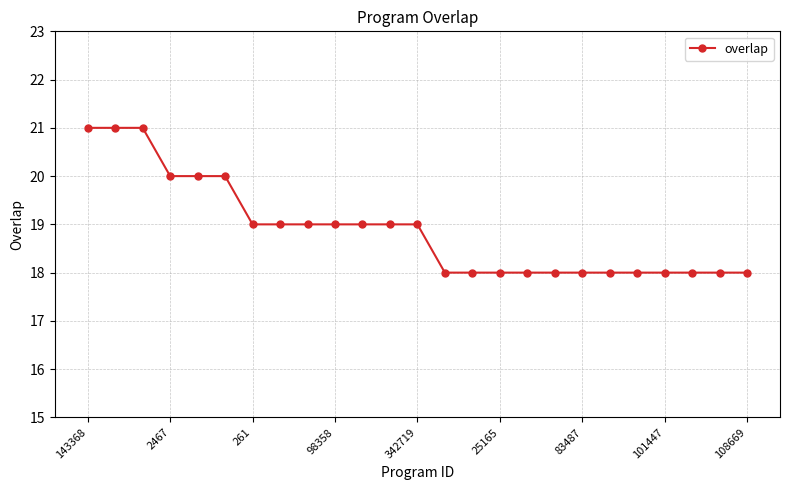

Does the chart display data point markers on the line(s)?

Yes